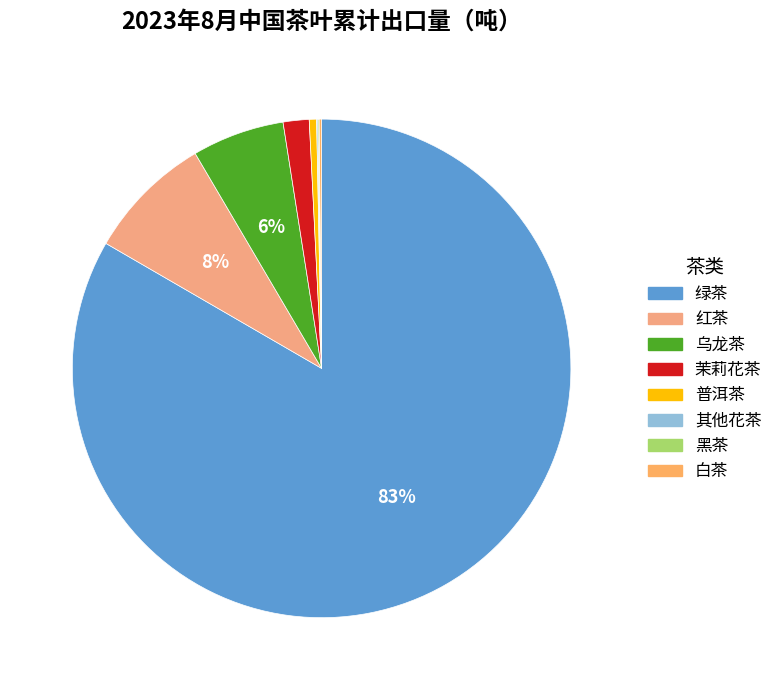

Do 普洱茶 and 乌龙茶 together represent more than half of the pie?

No